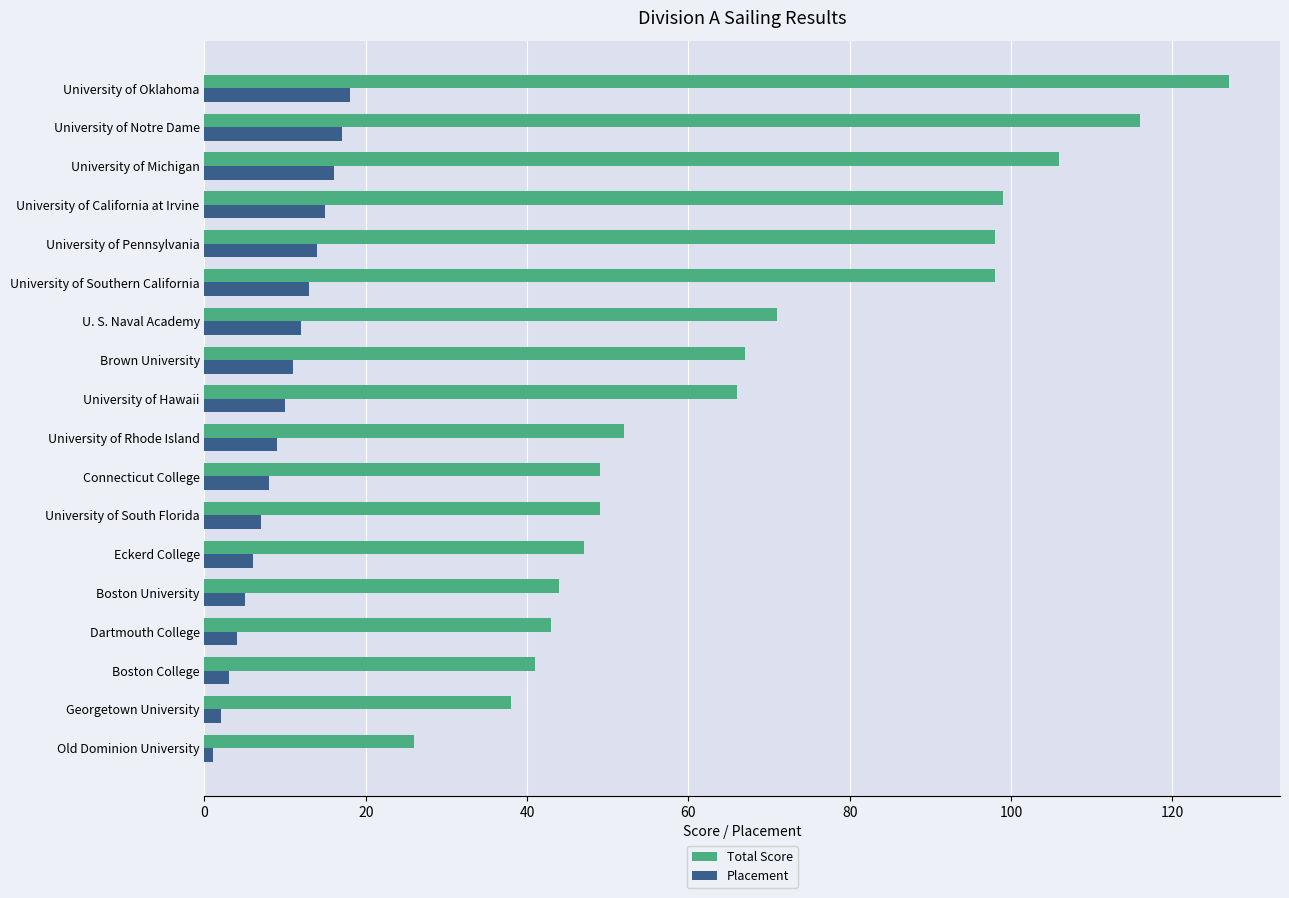

Rank the series by their average value, from highest to lowest.

Total Score, Placement